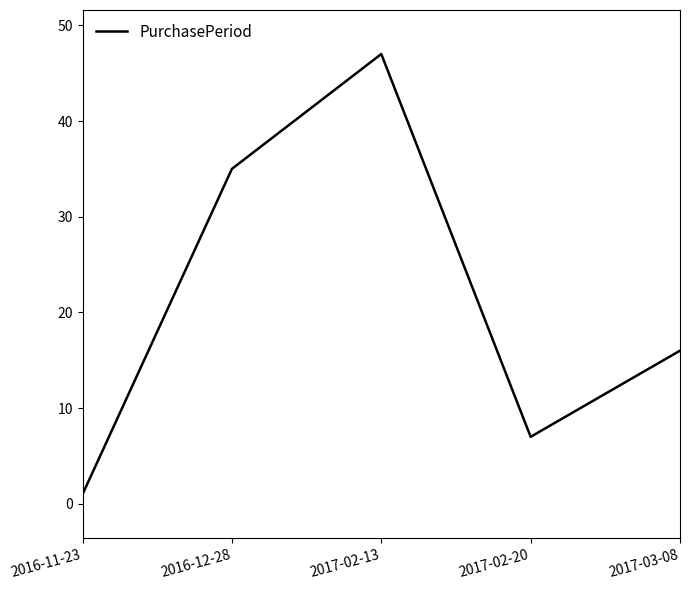

What is the sum of the values at 2016-11-23 and 2017-03-08?

17